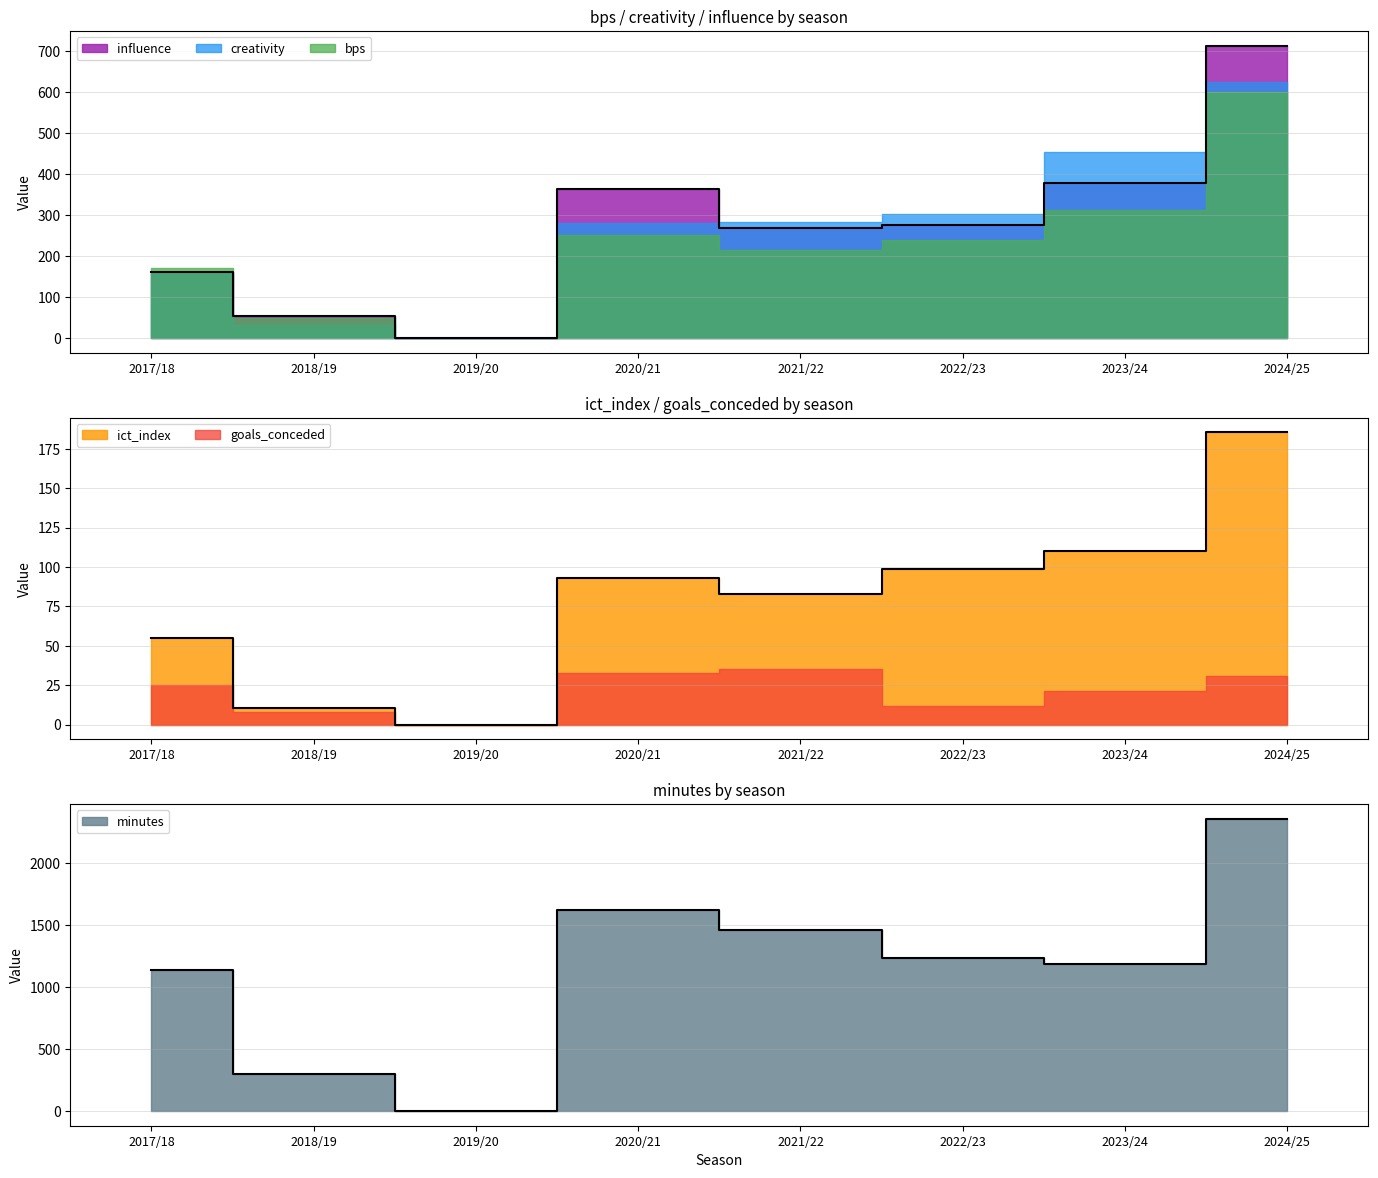

How many lines are shown in the chart?

3